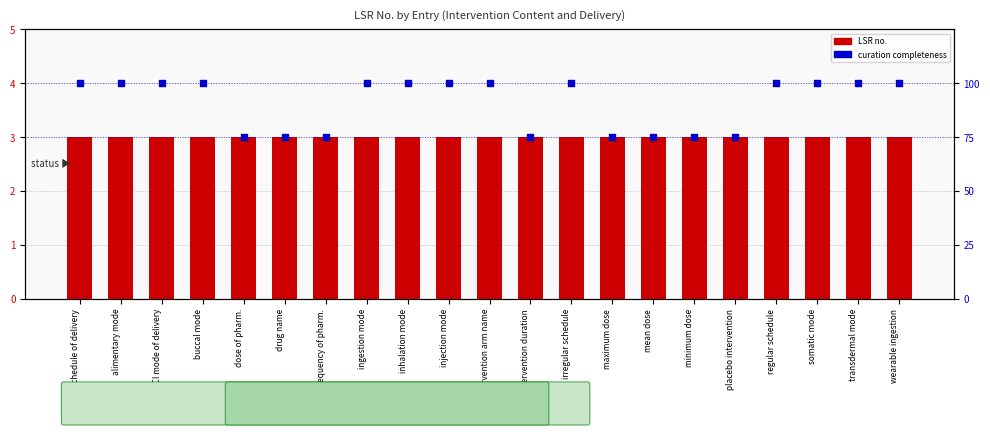

Which series reaches the maximum Y coordinate?

curation completeness